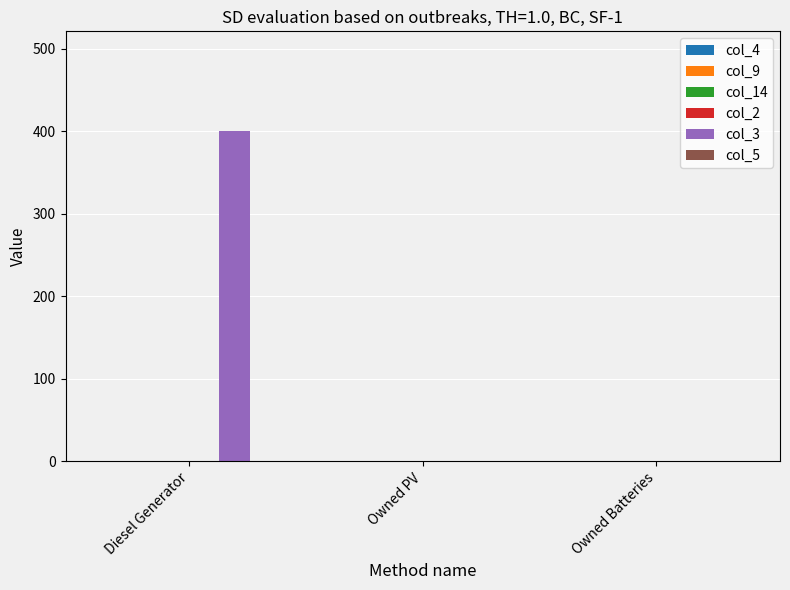

Are the bars horizontal?

No